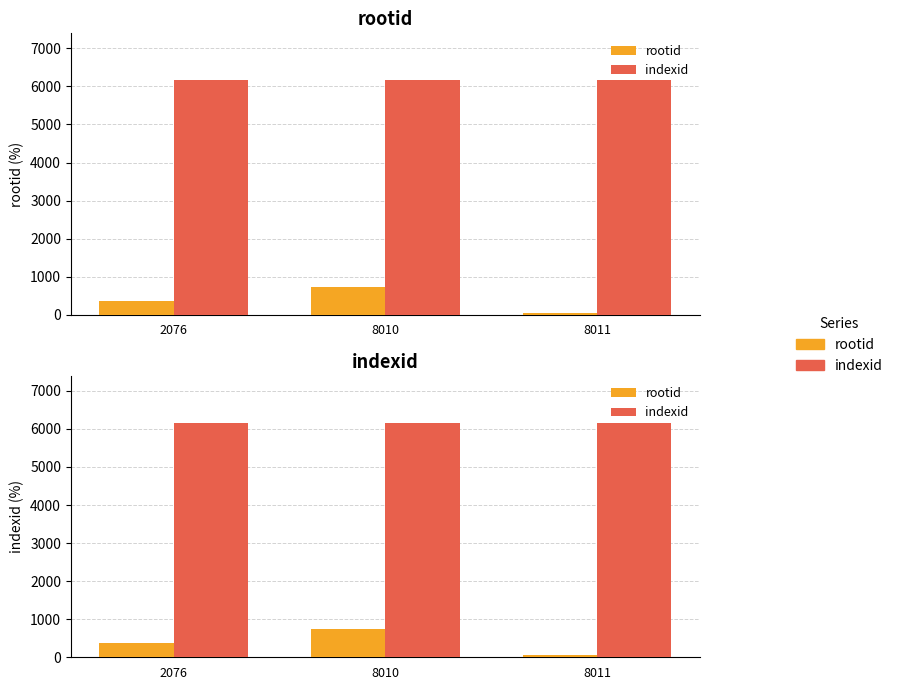

What is the total value across all series at 8011?

6213